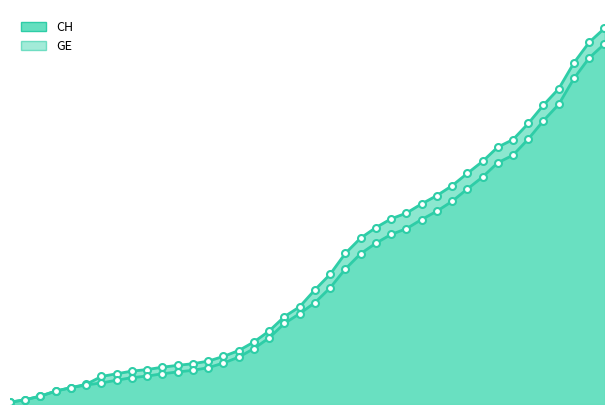

Which series has the widest spread of values?

CH